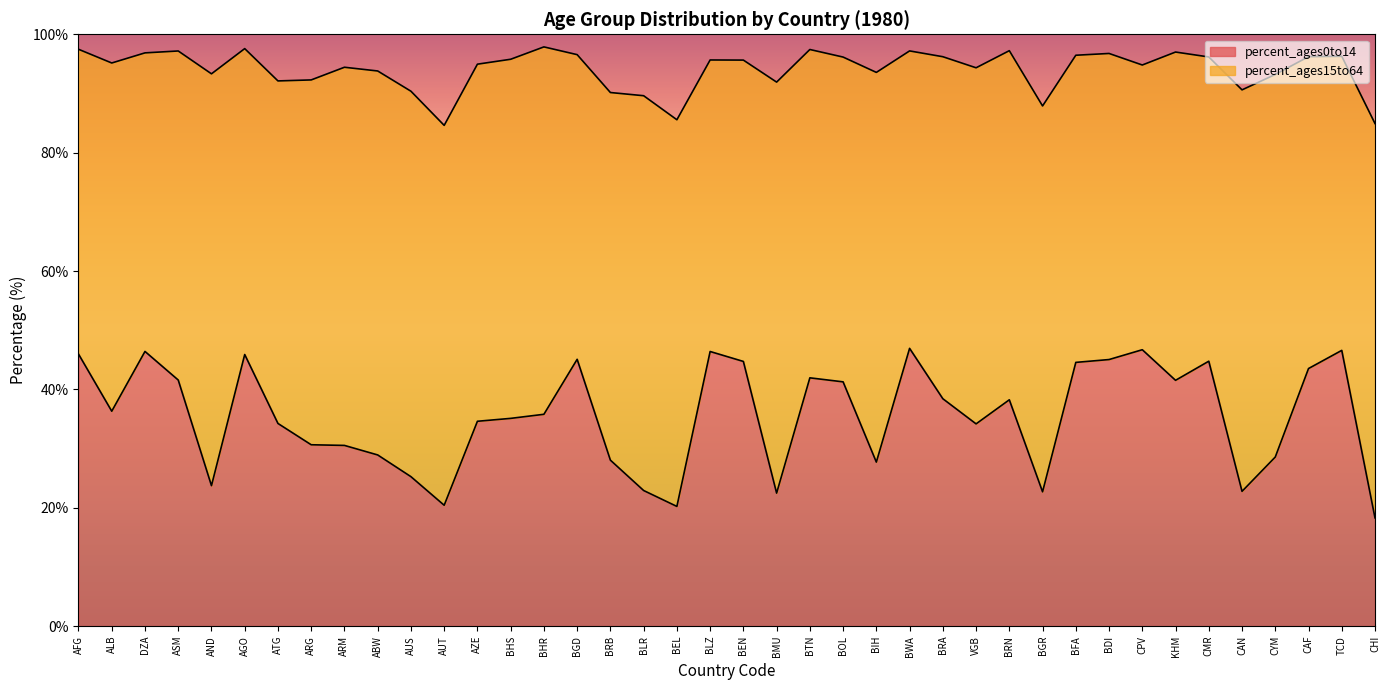

Which category has the lowest value across all series?

CHI